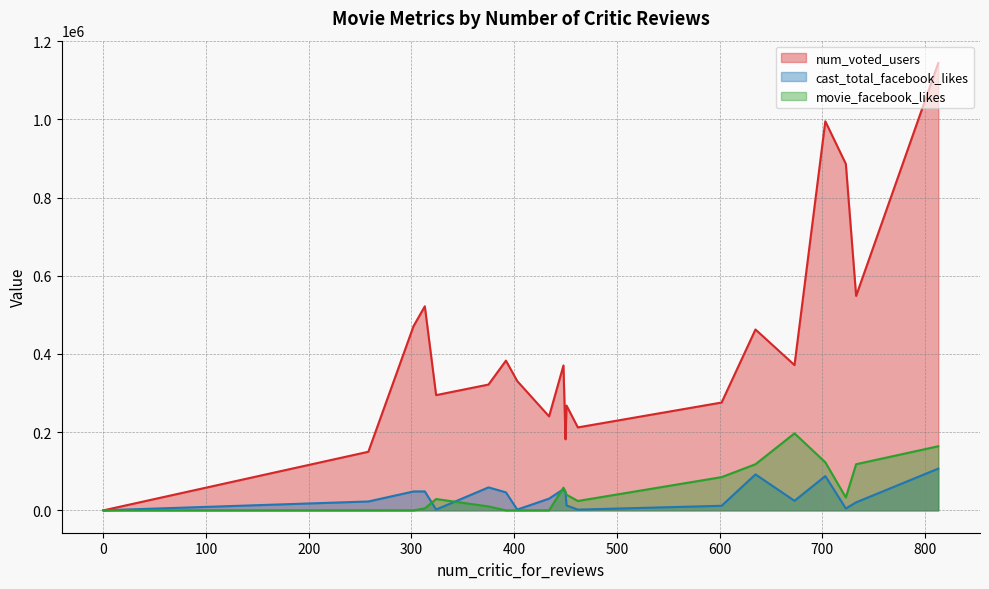

What is the average value of the num_voted_users series?

421580